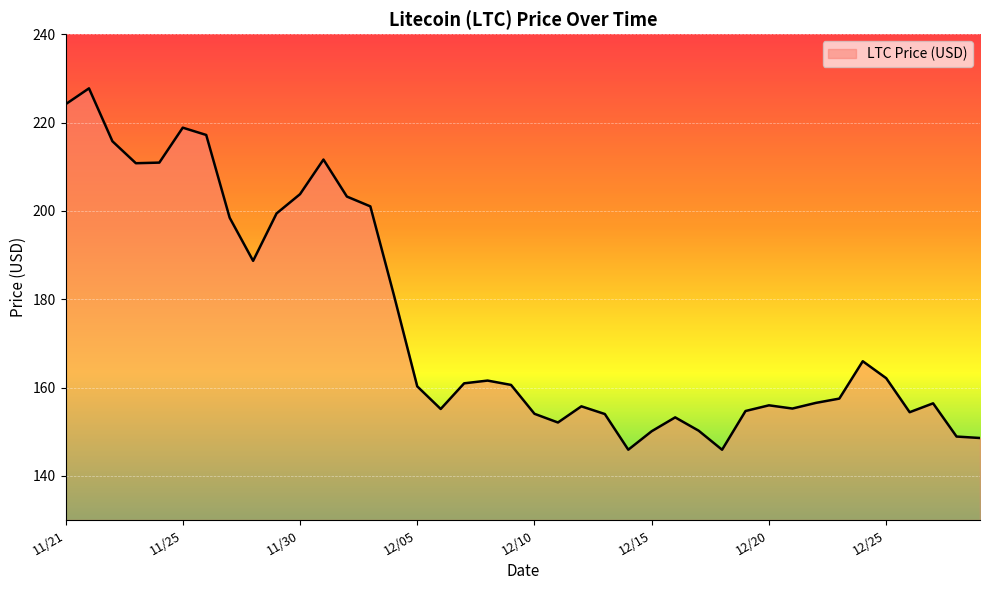

What is the difference between the maximum and minimum values?

81.8